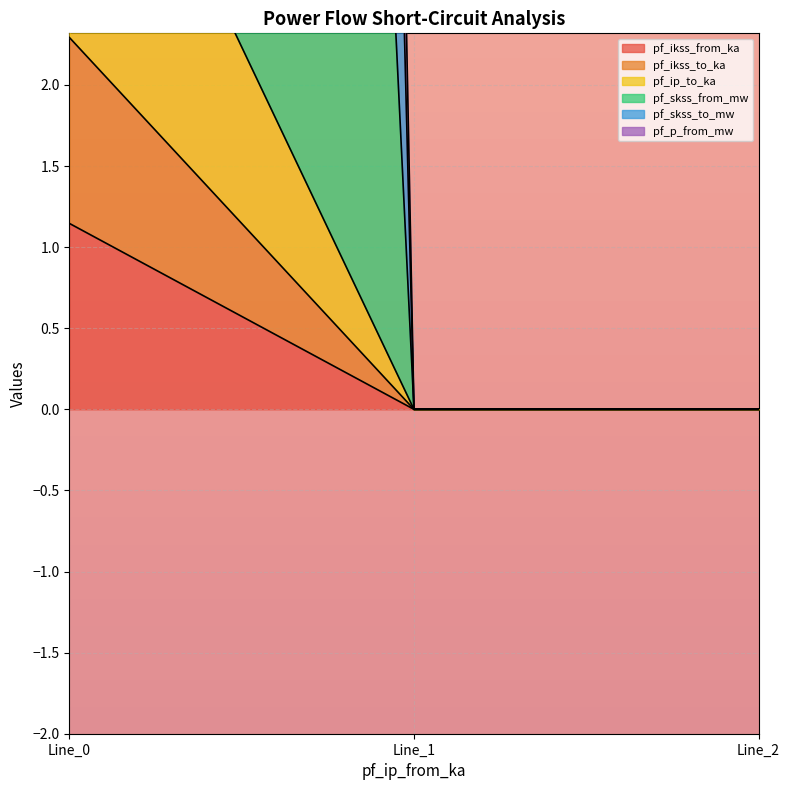

What is the greatest value displayed?

107.5